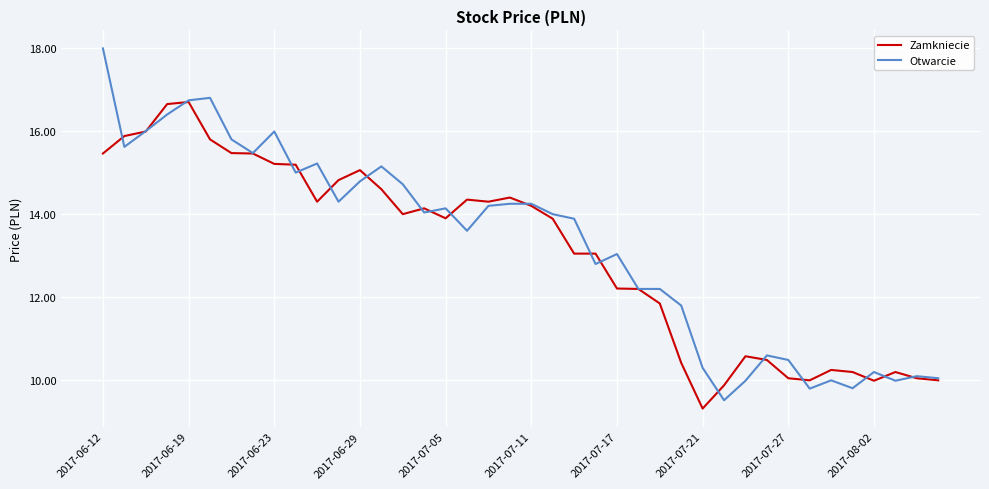

Which series has the widest spread of values?

Otwarcie